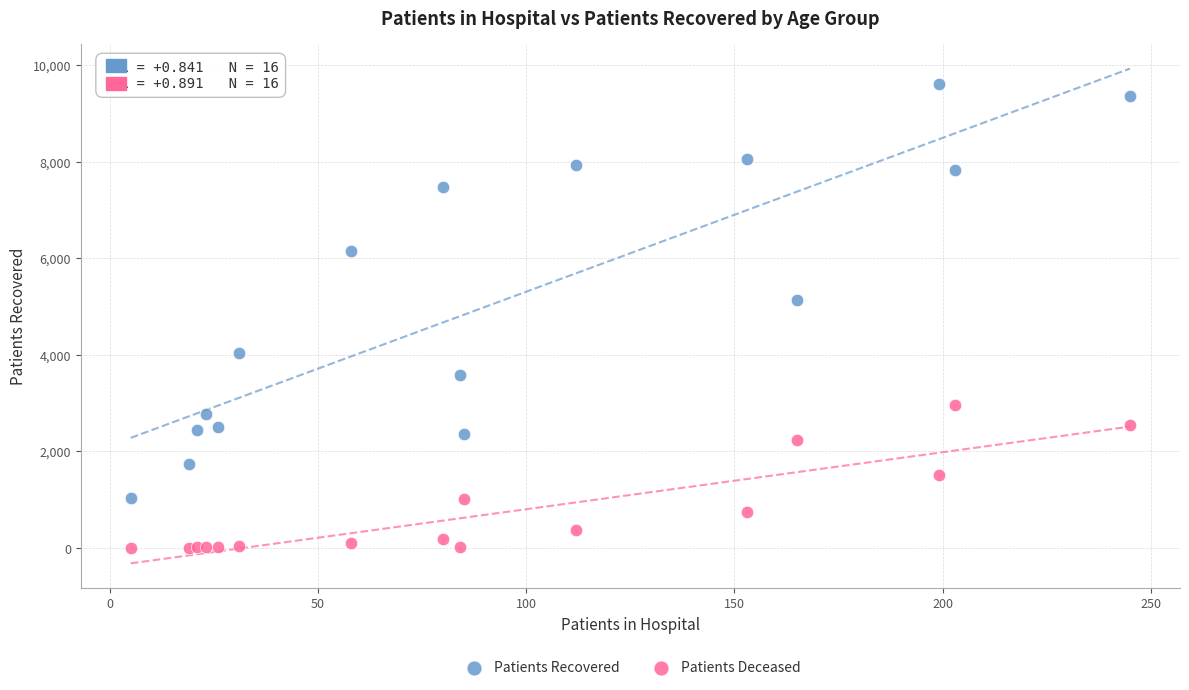

Across all series, what Y value is closest to 4803?

5132